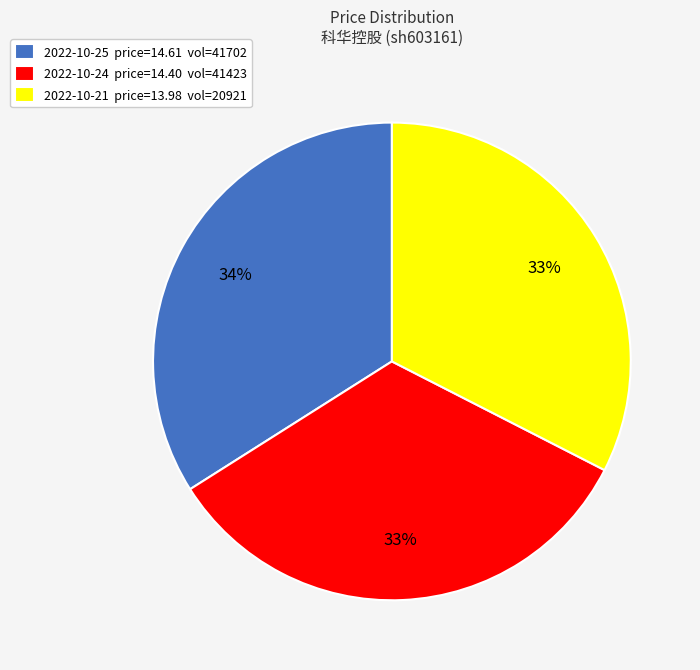

To the nearest percent, what percentage of the pie is 2022-10-25 price=14.61 vol=41702?

34%